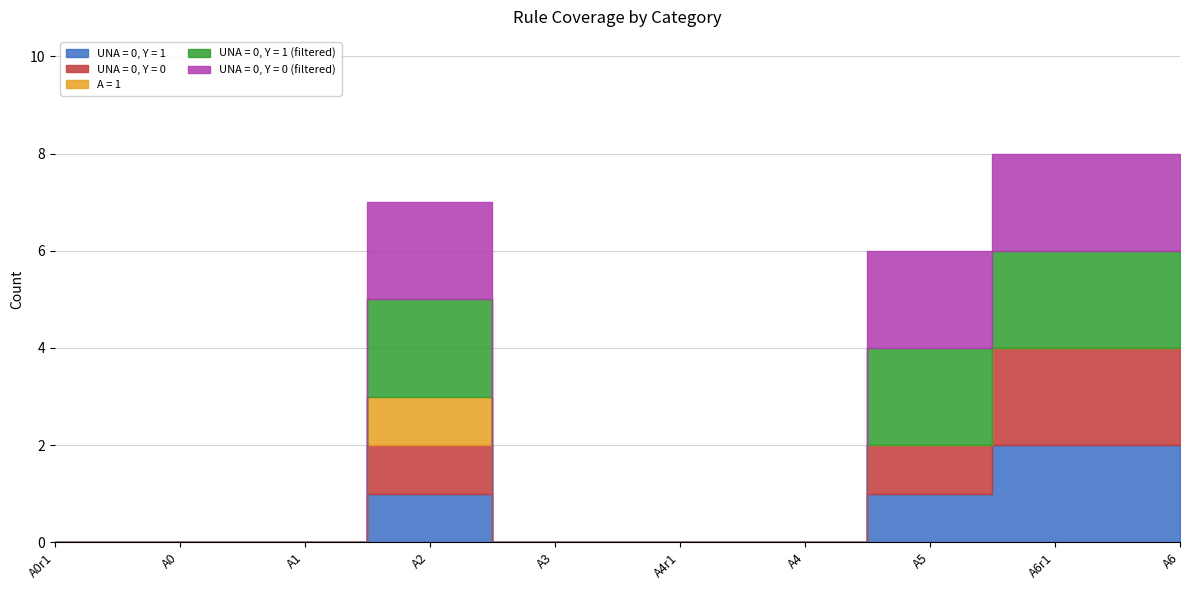

Which has a higher value, A6 or A4?

A6